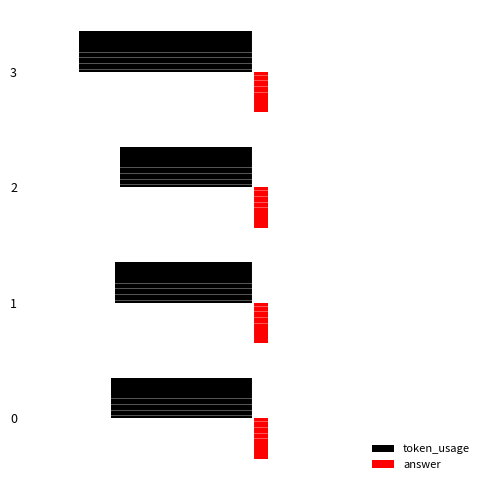

Which series has the largest total across all categories?

answer